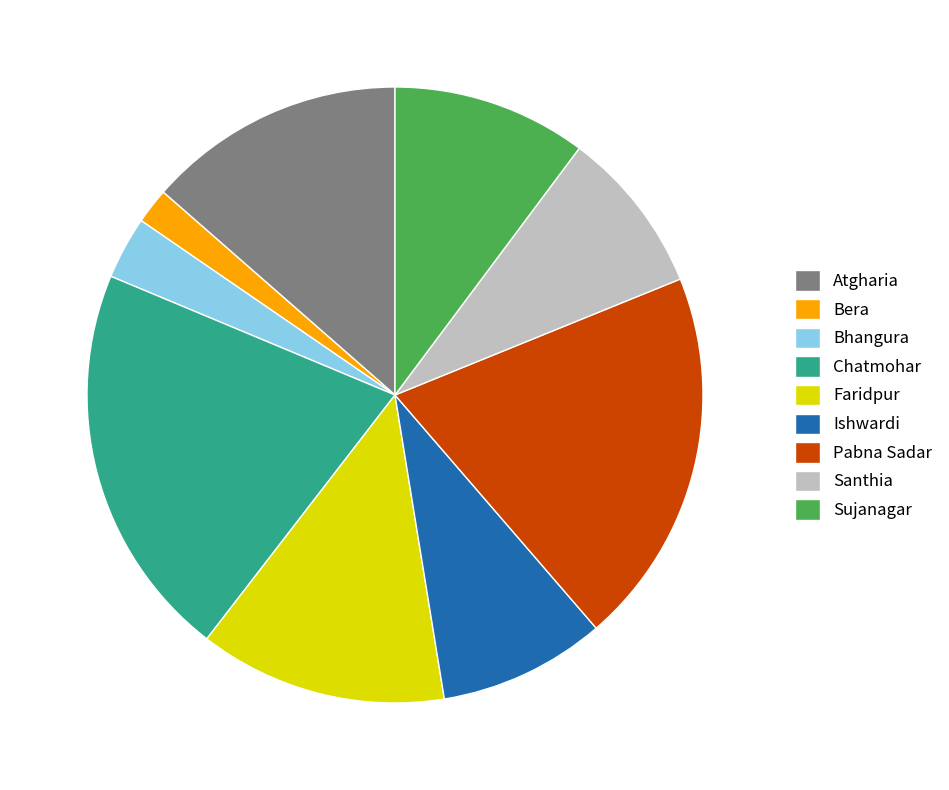

Is there any slice that represents more than half of the pie?

No